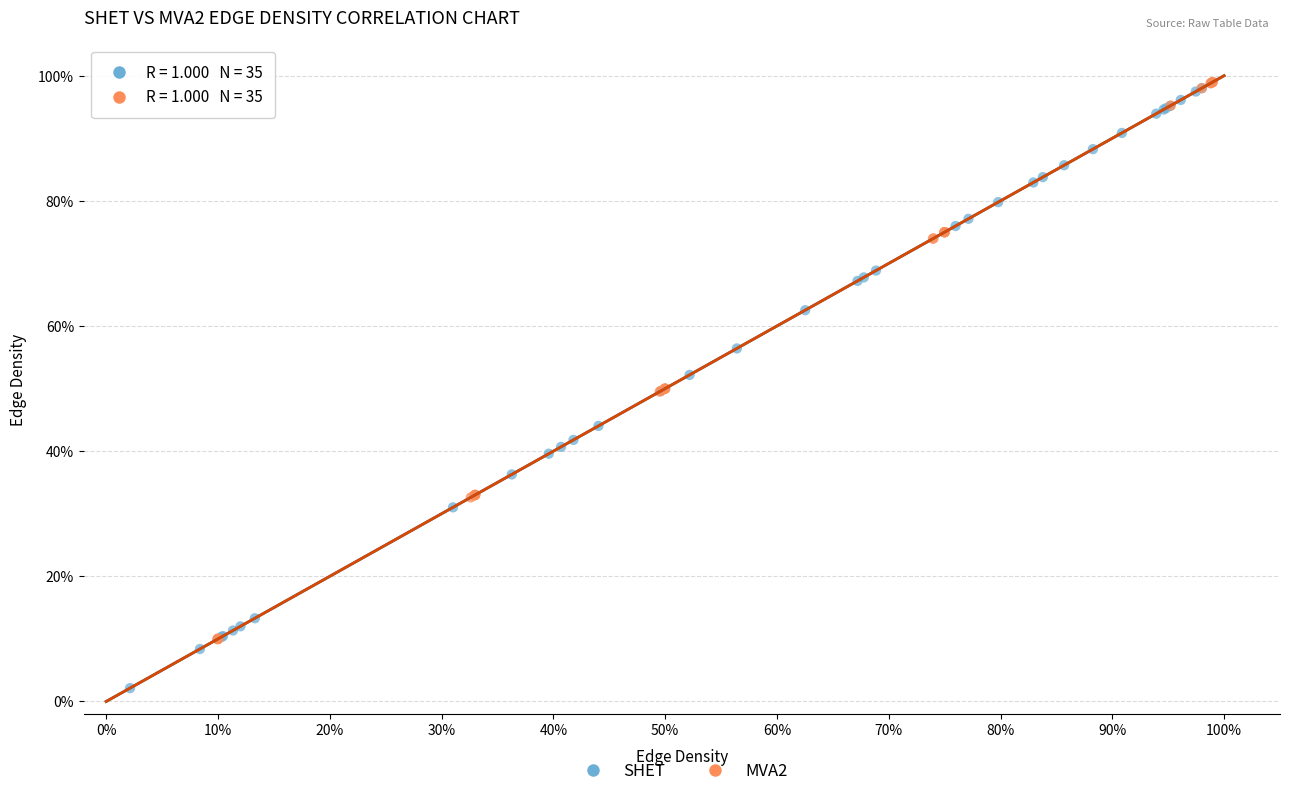

Which series contains the highest Y value?

MVA2